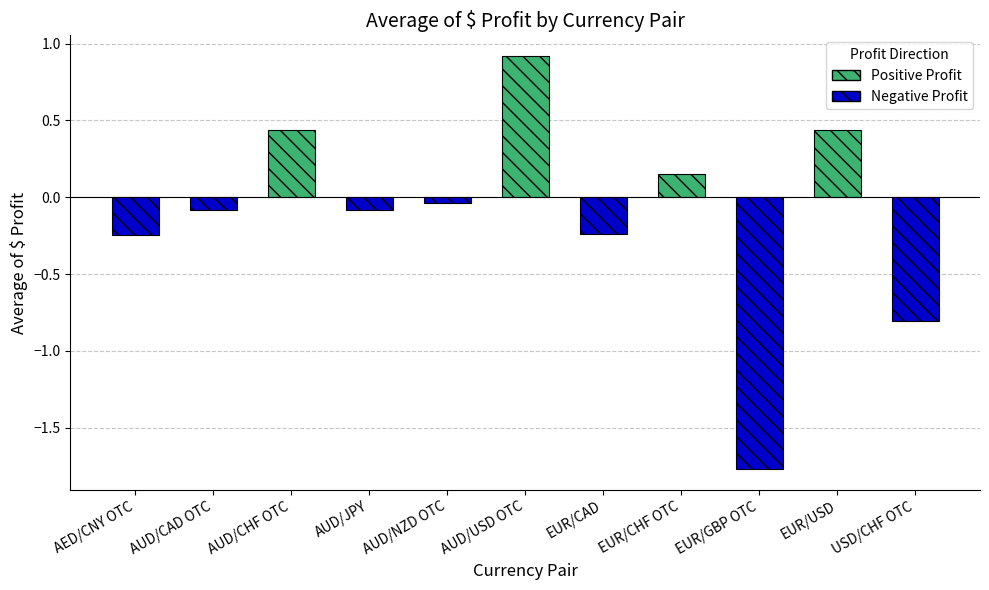

What is the greatest value displayed?

0.9